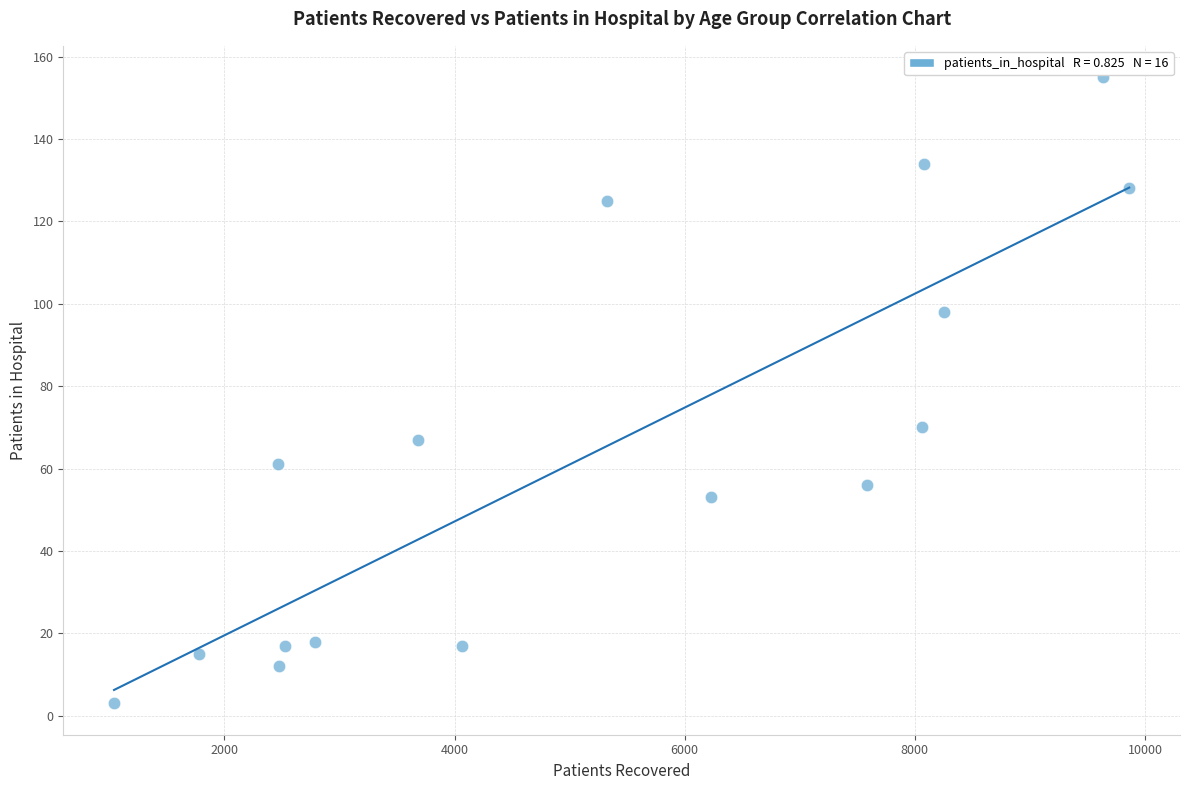

What is the range of X values (max minus min)?

8822